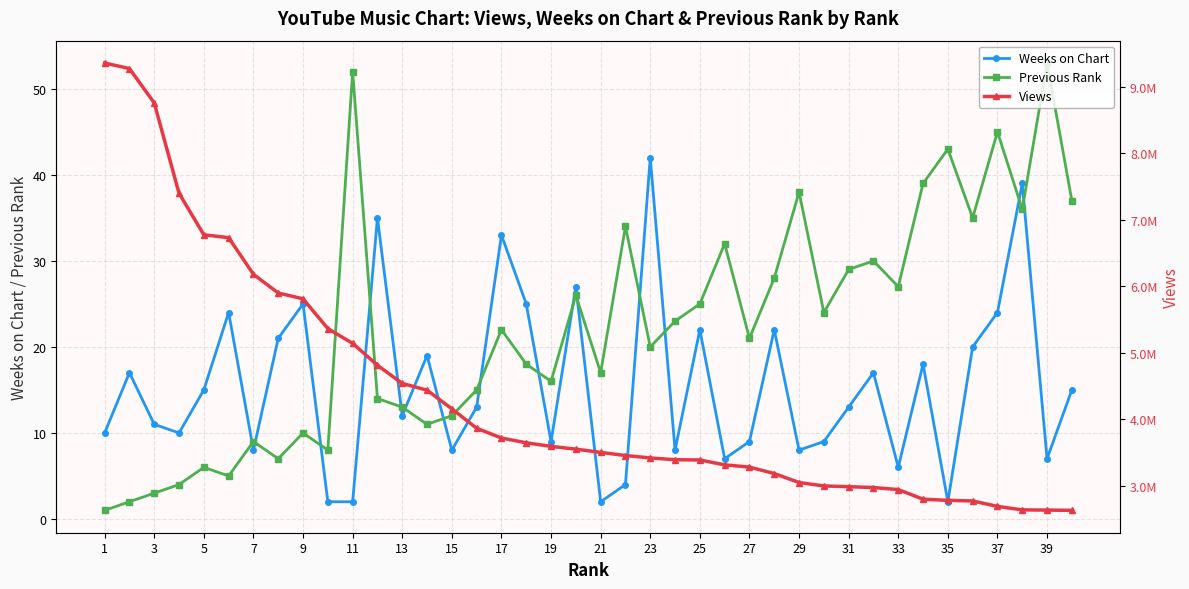

Is it true that Weeks on Chart equals 7 at 39?

True